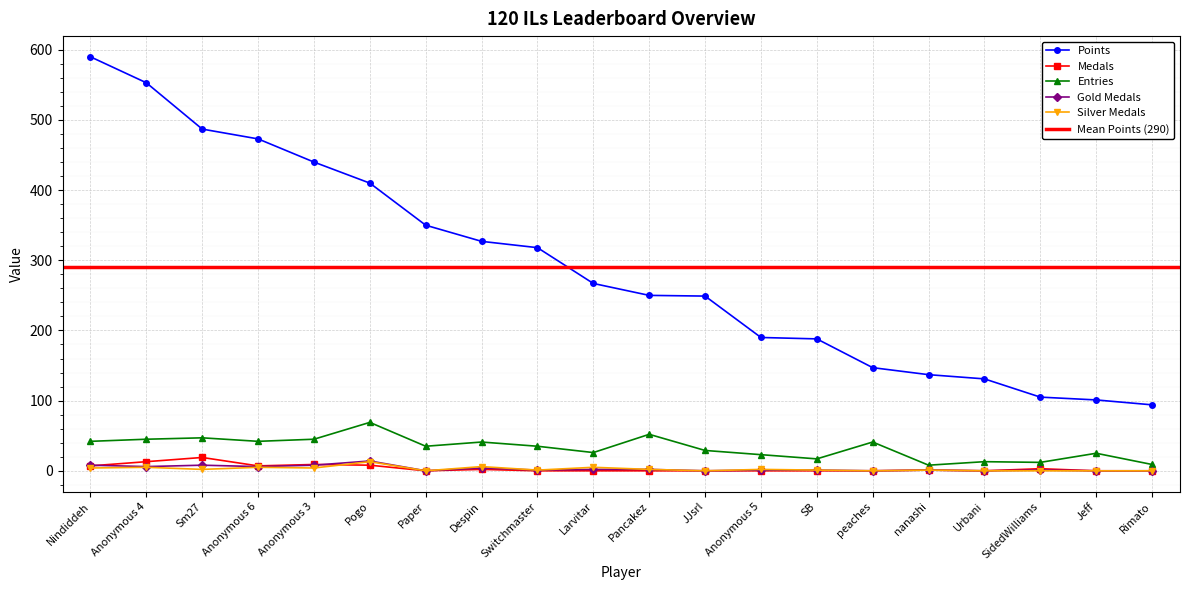

What is the value of the Medals point at the 2nd from the left?

13